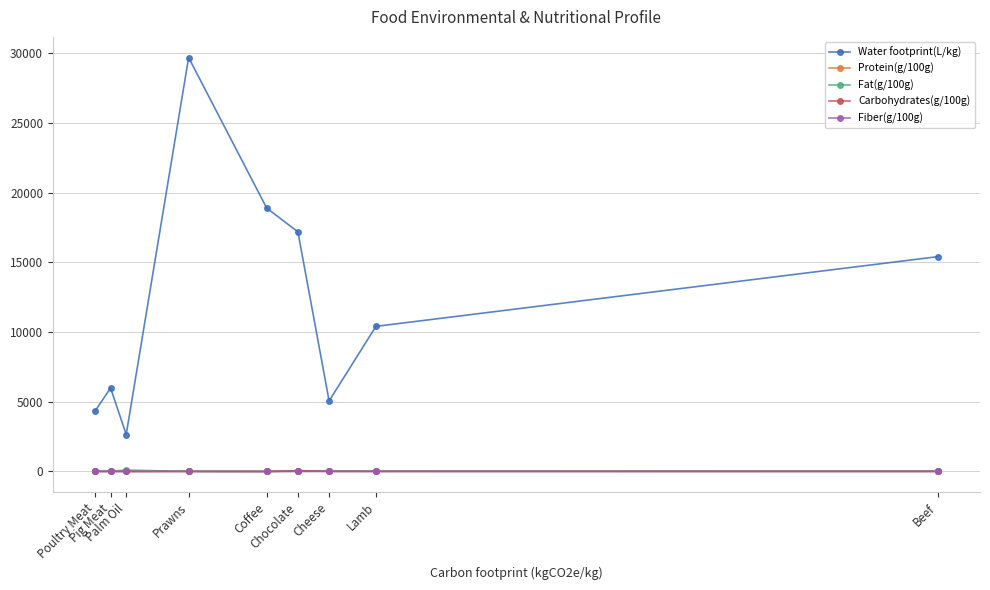

The Fiber(g/100g) series shows -1.7 at Palm Oil. True or false?

False